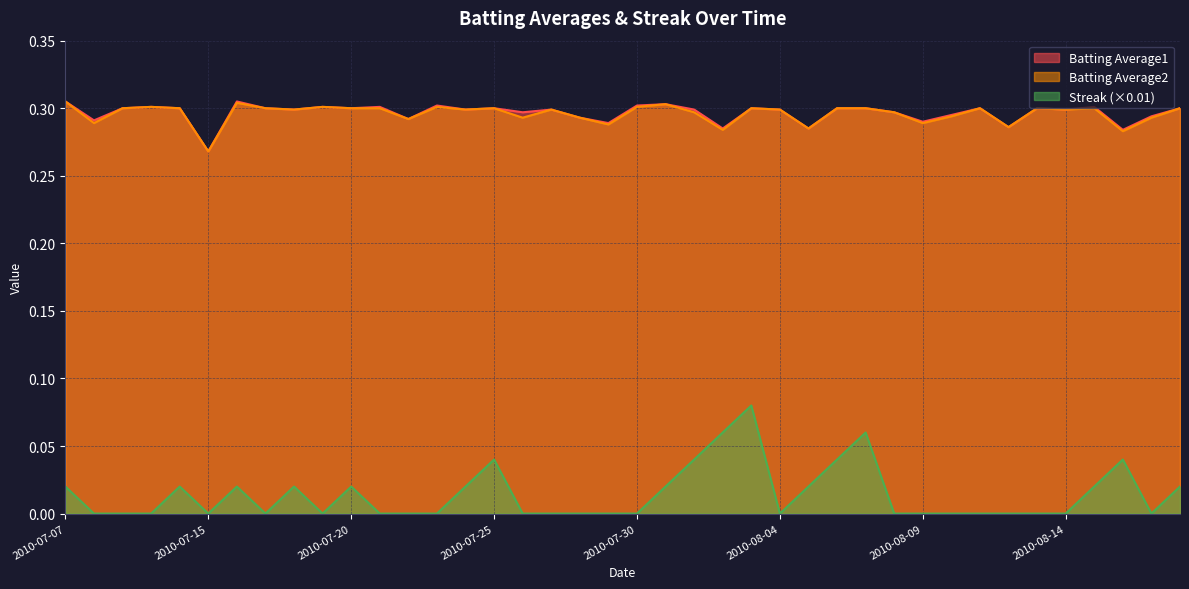

True or false: Batting Average1 and Streak intersect in this chart.

False